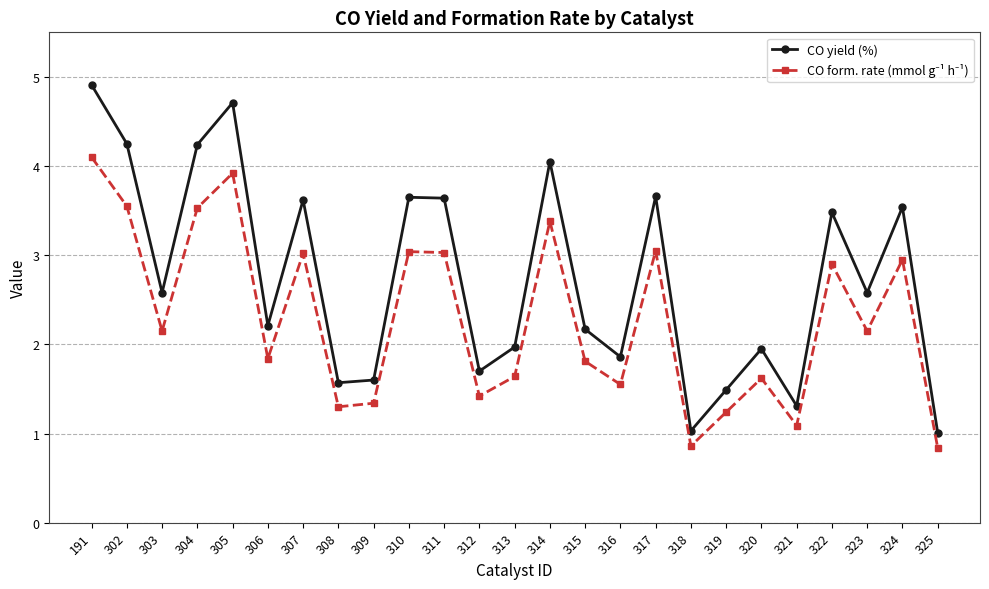

Does the chart display data point markers on the line(s)?

Yes